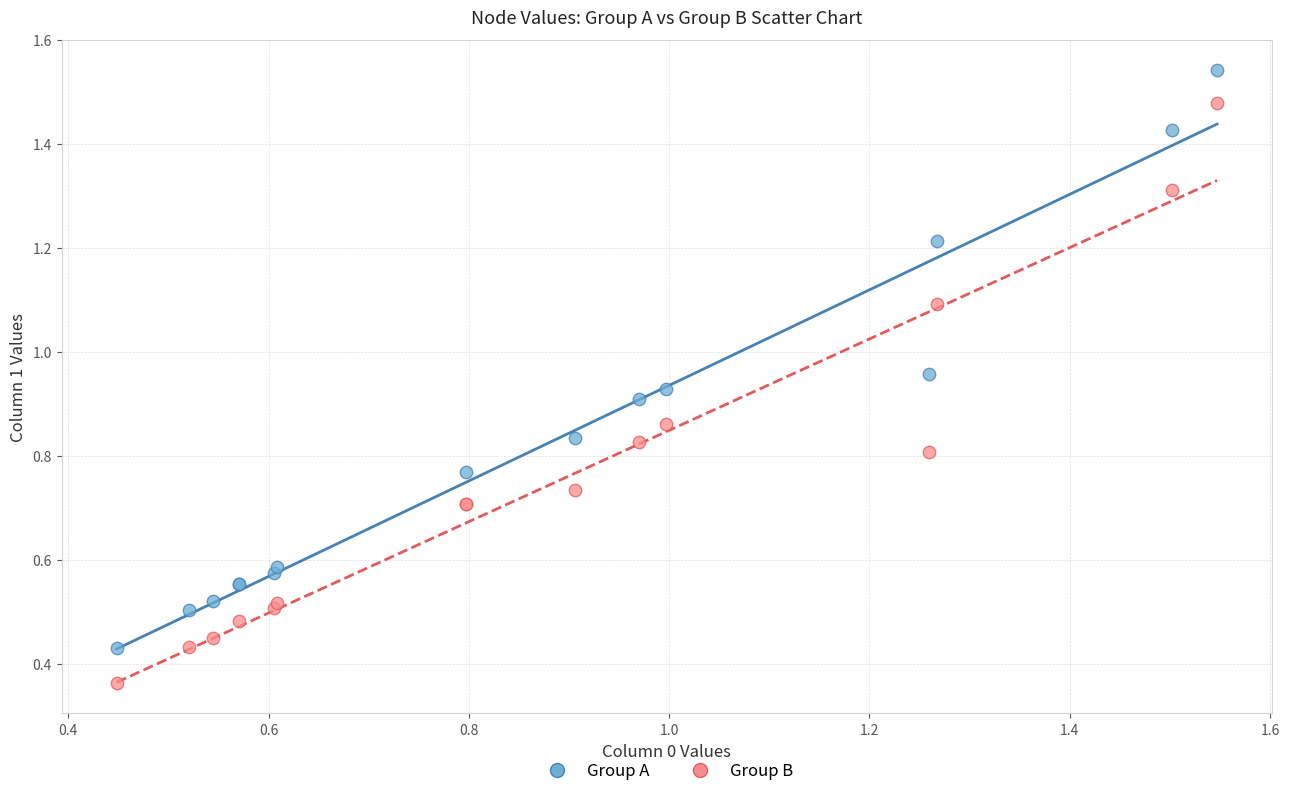

Which series contains the highest Y value?

Group A